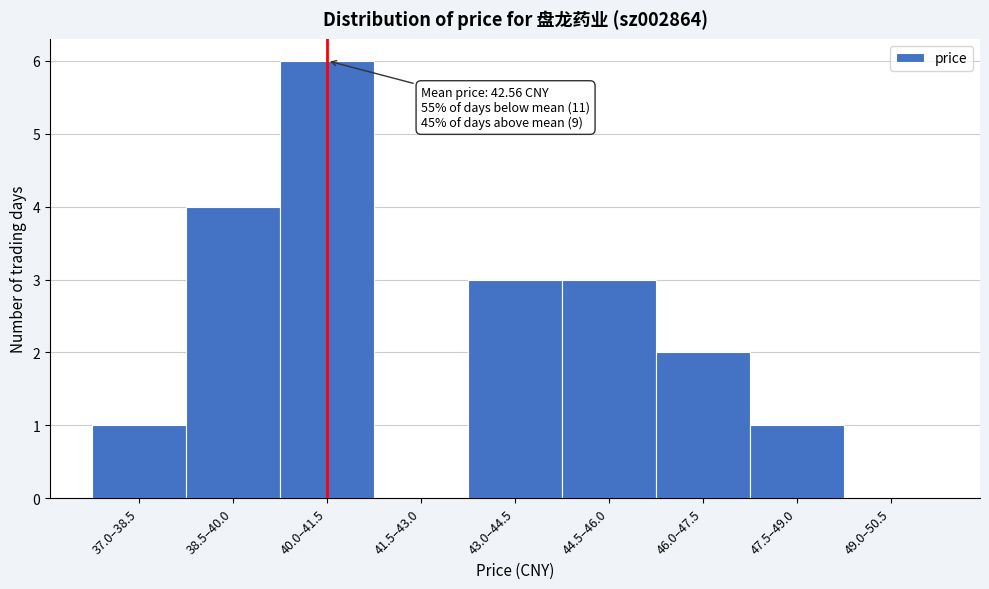

Reading right to left, extract all data points from this chart.

49.0–50.5=0	47.5–49.0=1	46.0–47.5=2	44.5–46.0=3	43.0–44.5=3	41.5–43.0=0	40.0–41.5=6	38.5–40.0=4	37.0–38.5=1